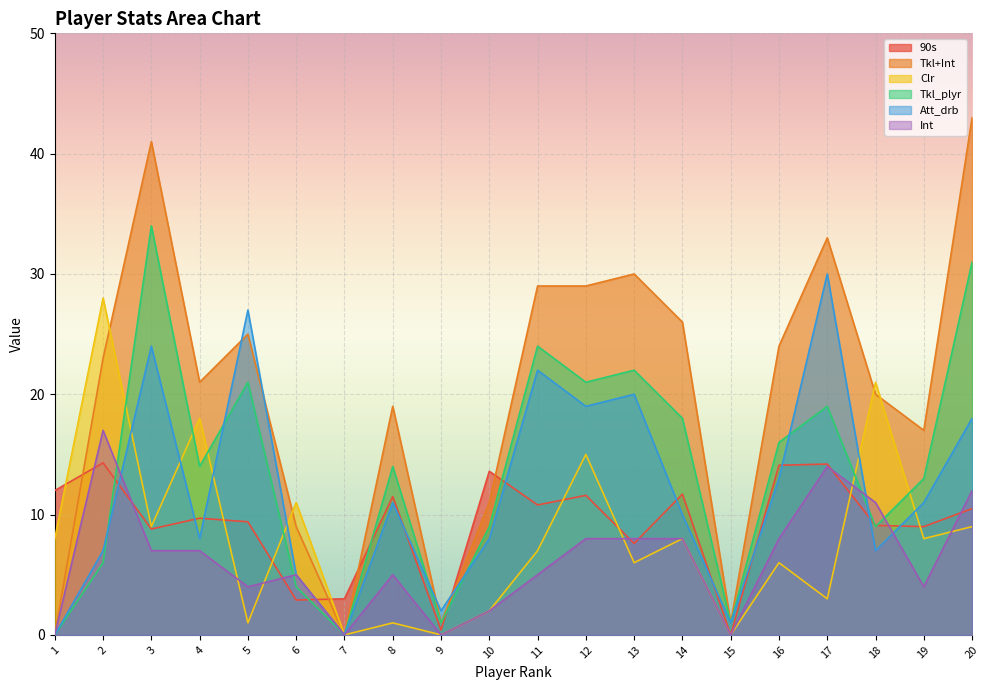

What is the total value across all series at 18?

77.1